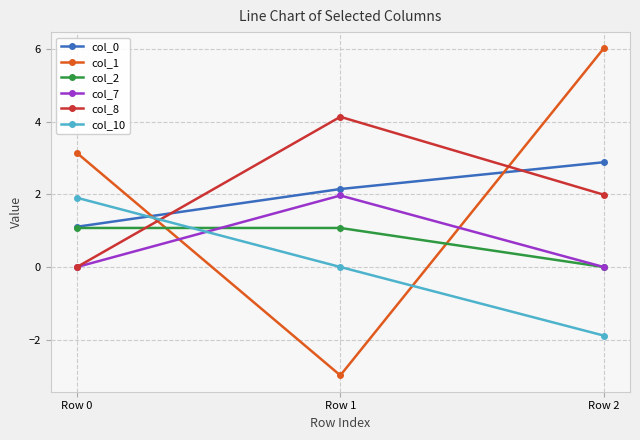

What is the value of the col_7 point at the 2nd from the left?

2.0